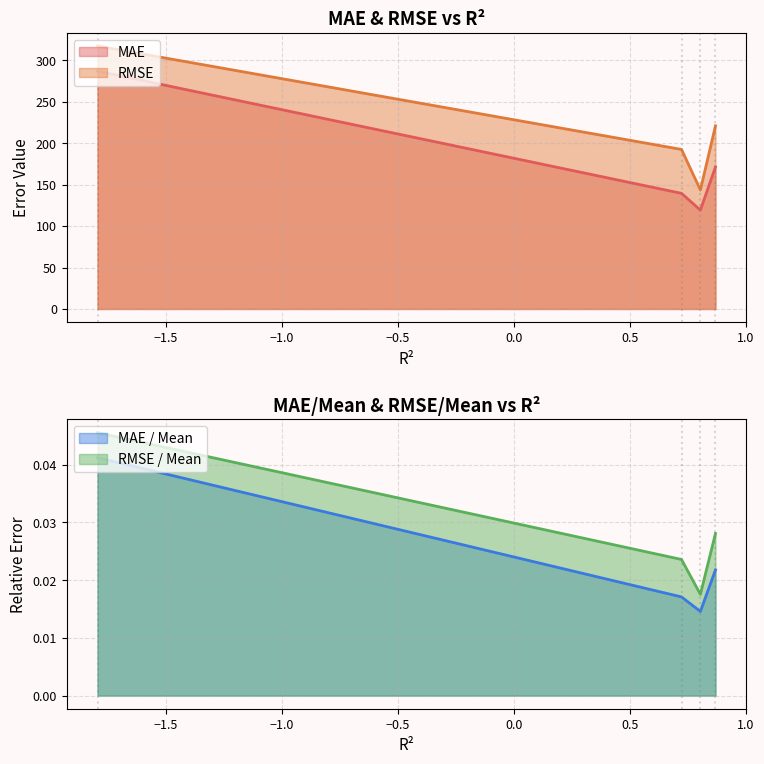

What is the maximum value for MAE?

286.9